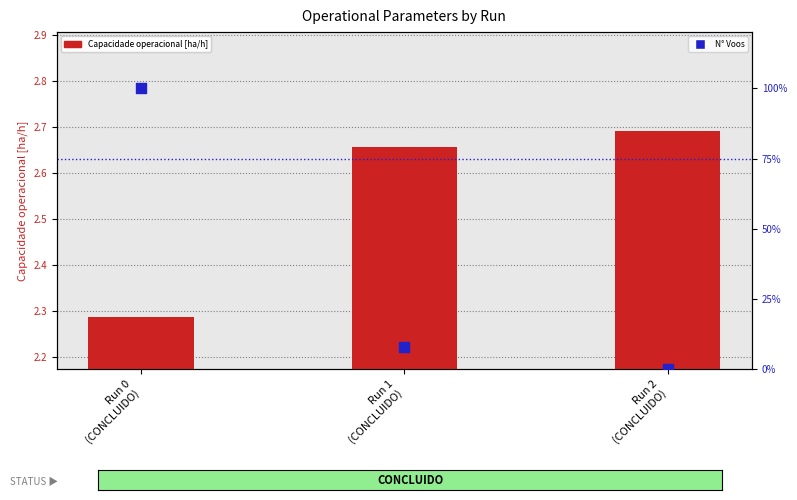

What is the total value across all series at Run 2
(CONCLUIDO)?

2.7